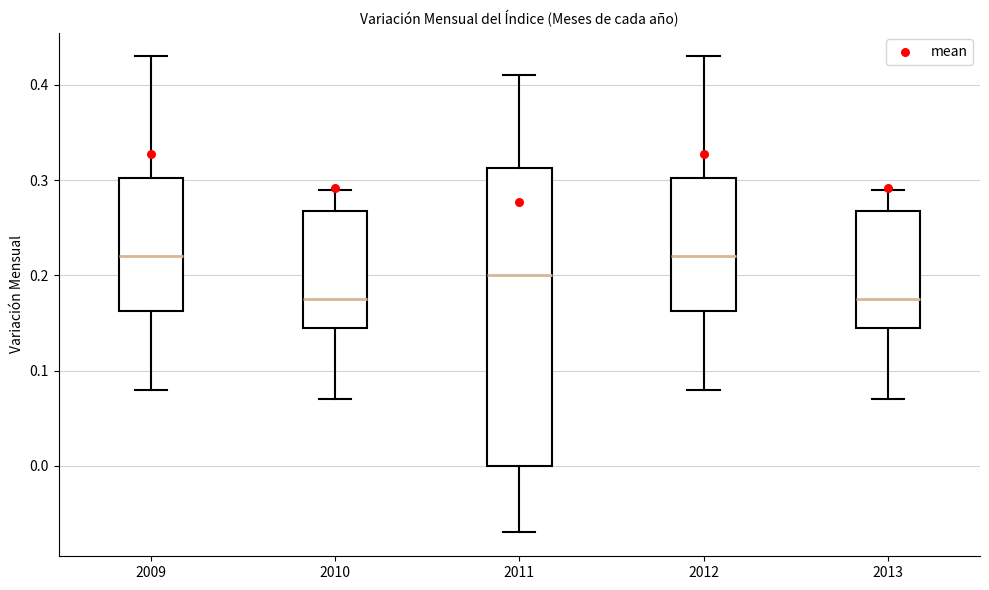

Which box is the tallest, from its lower edge to its upper edge?

2011